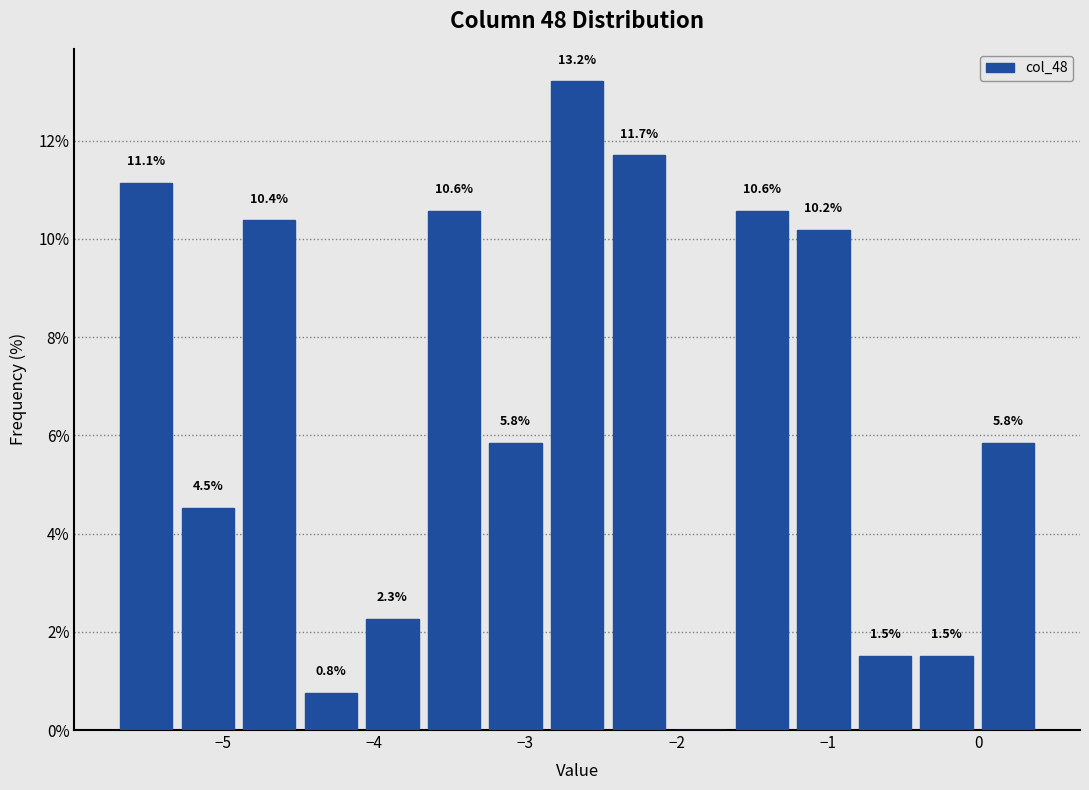

Over which range of the x-axis is the bar tallest?

-2.9 to -2.5